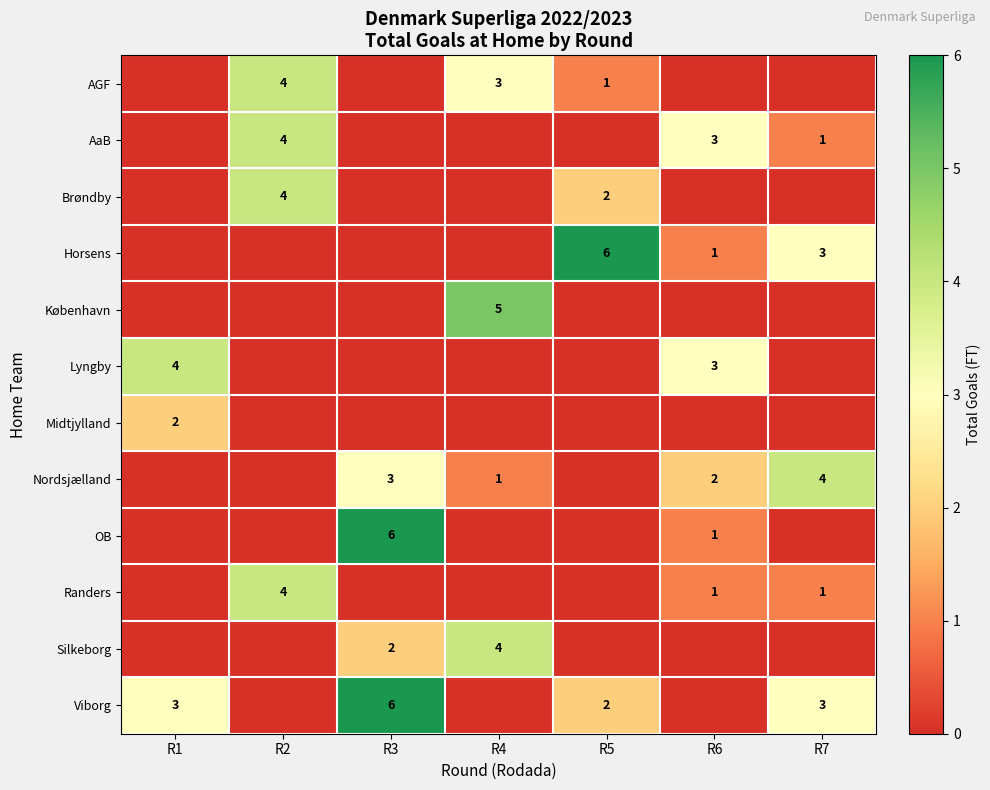

Count the number of categories in the chart.

7